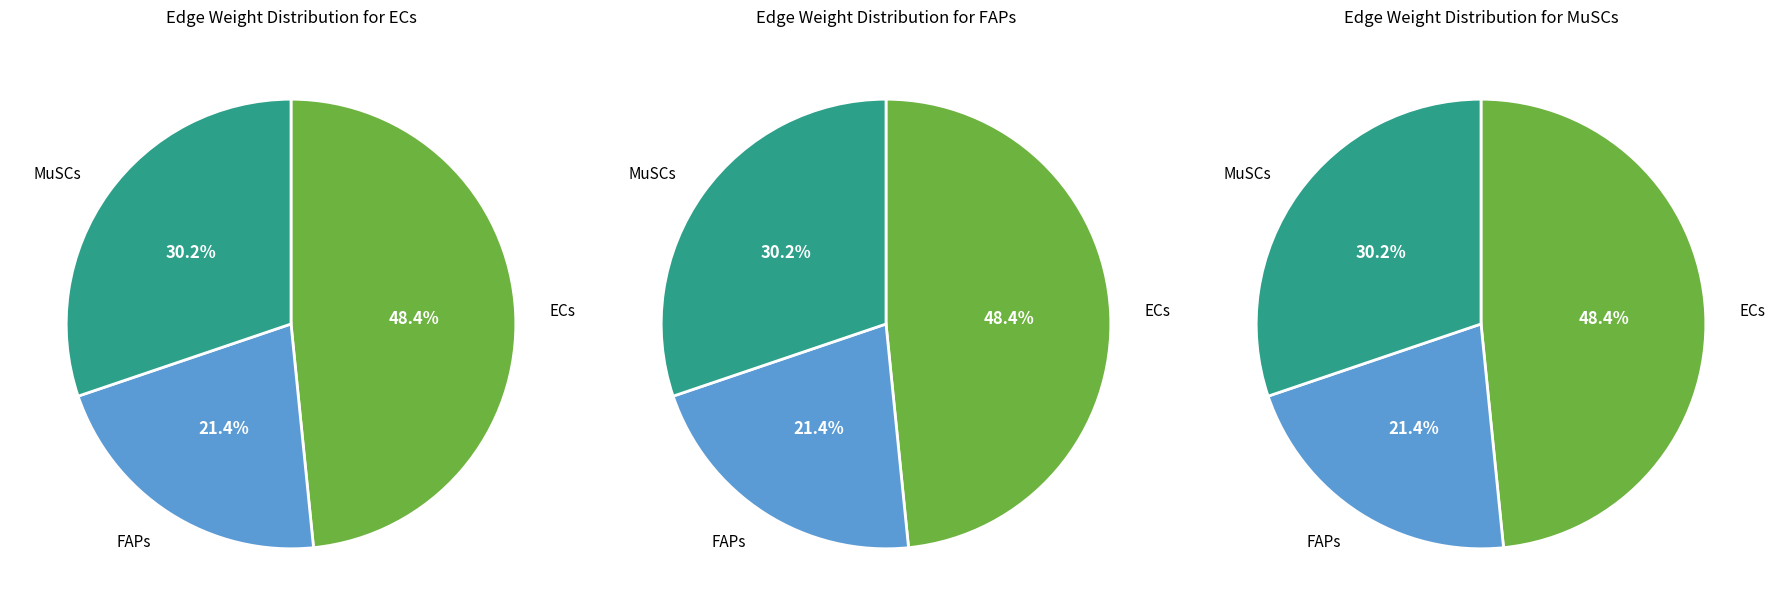

To the nearest percent, what portion does ECs represent?

48%